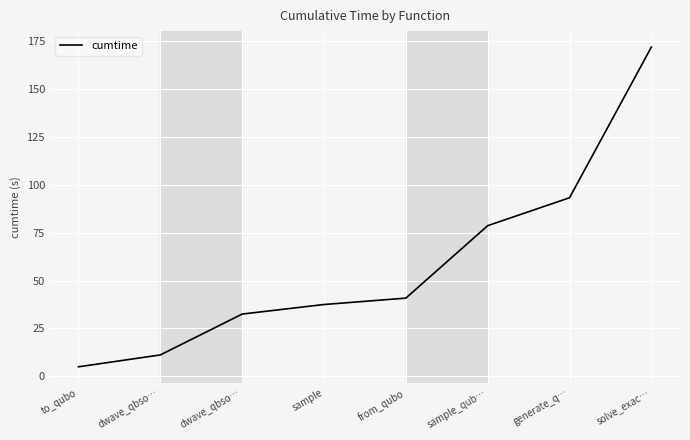

Which has a higher value, dwave_qbso… or from_qubo?

from_qubo